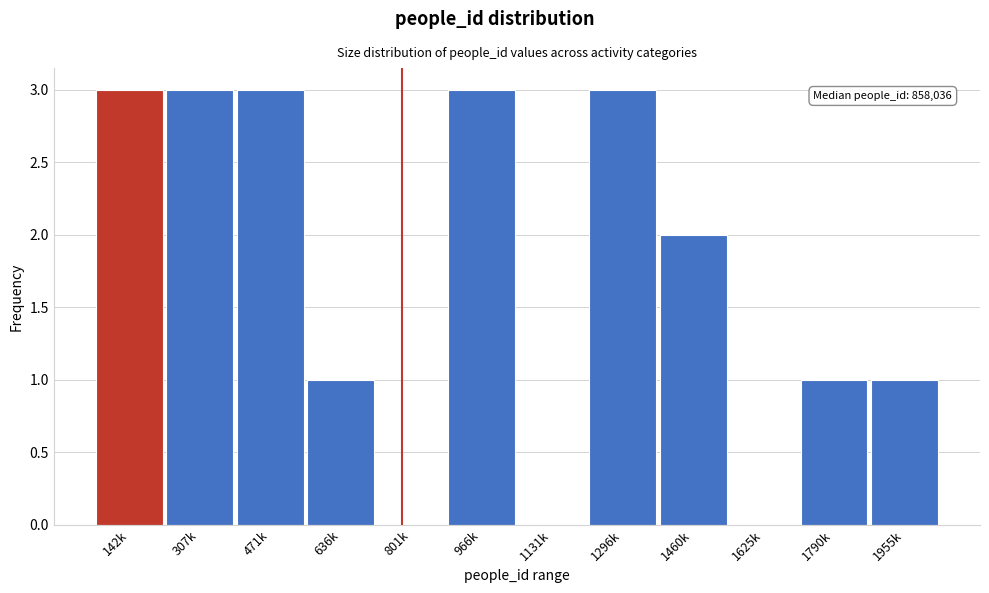

Reading left to right, transcribe all the data shown in this chart.

142k=3	307k=3	471k=3	636k=1	801k=0	966k=3	1131k=0	1296k=3	1460k=2	1625k=0	1790k=1	1955k=1